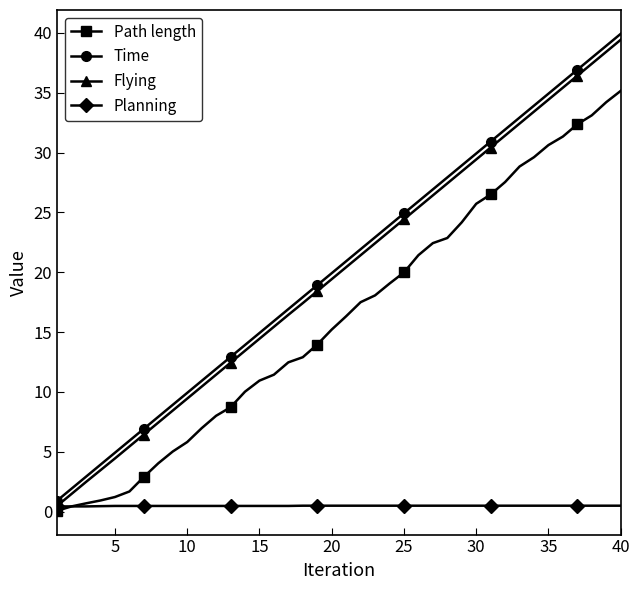

What is the difference between the maximum and minimum values in the Path length series?

35.1